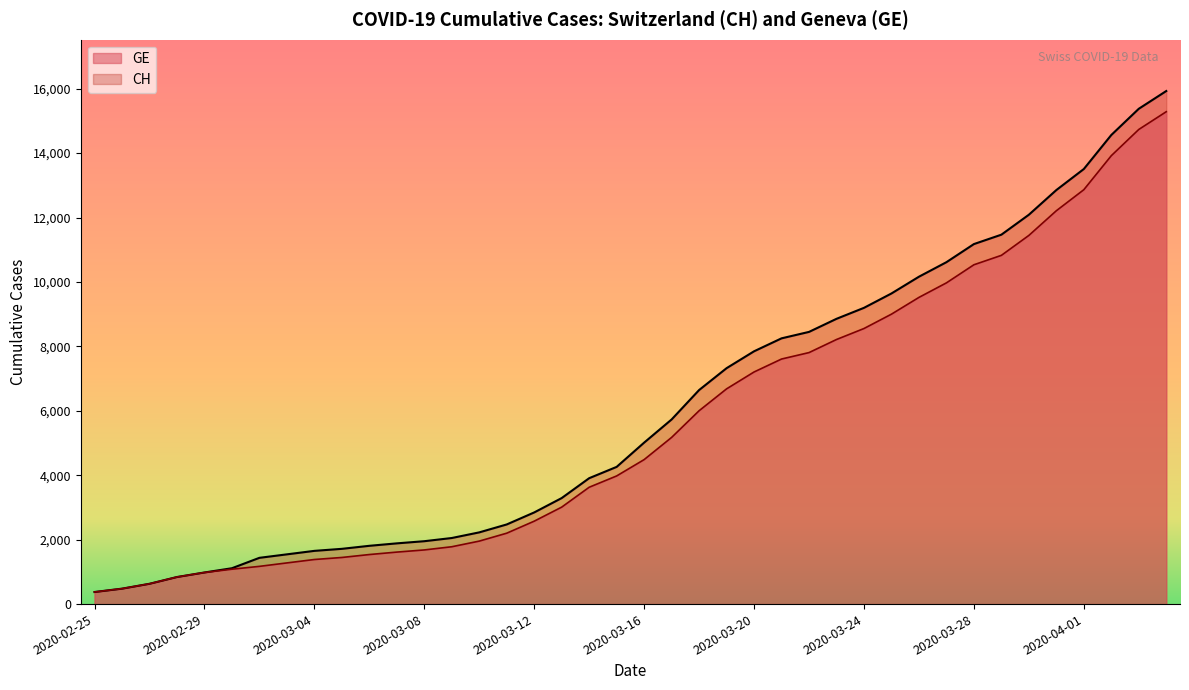

True or false: GE and CH cross at least once.

False